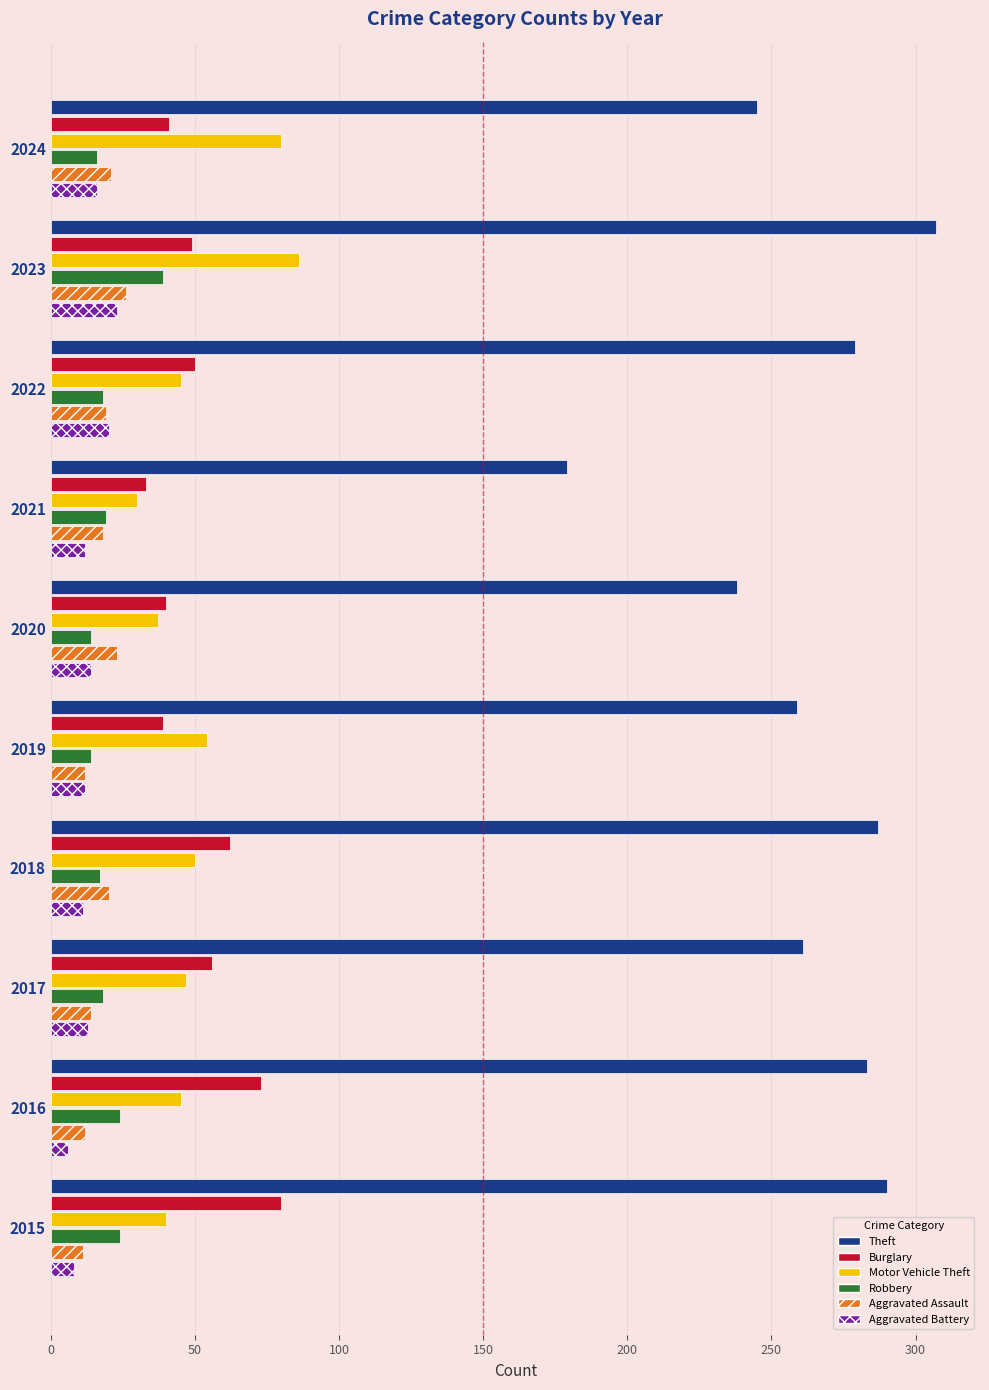

Count the number of categories in the chart.

10